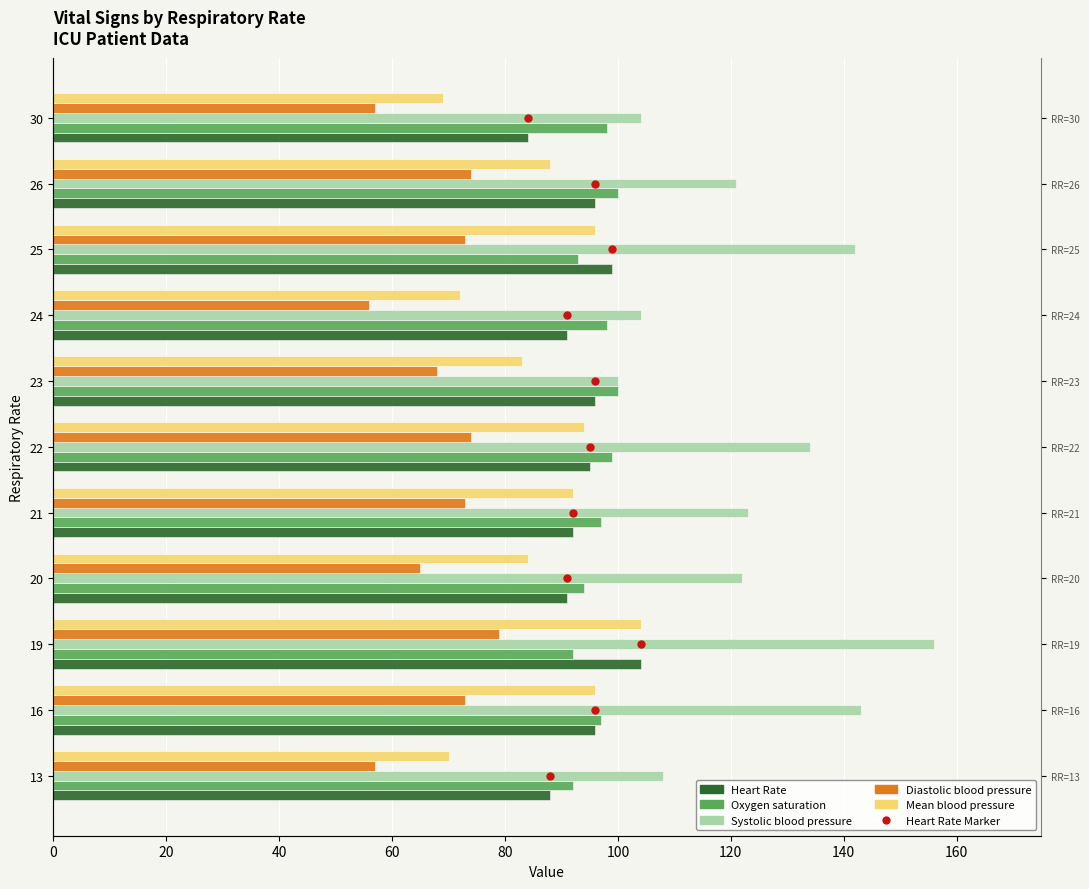

What is the greatest value displayed?

156